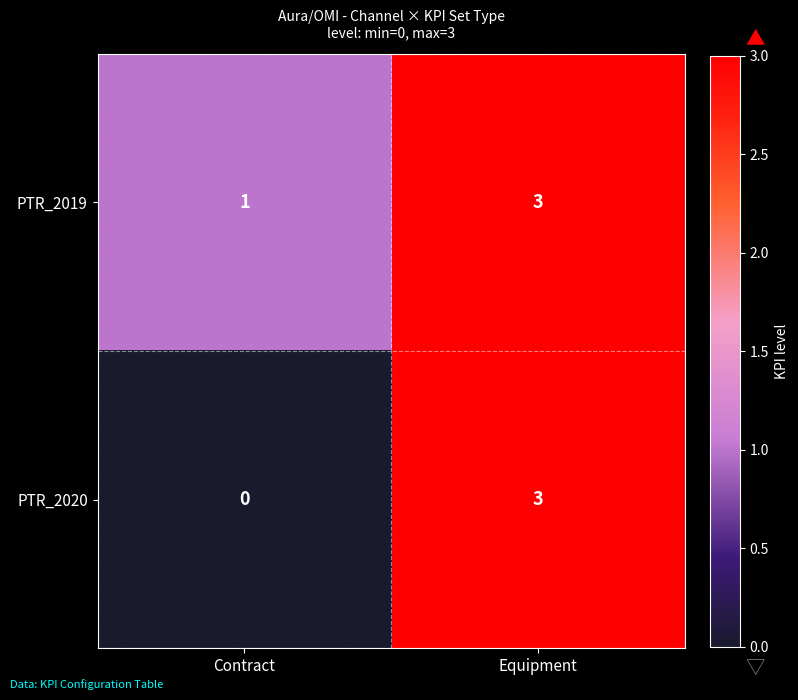

The value of PTR_2019 at Equipment is 1. True or false?

False